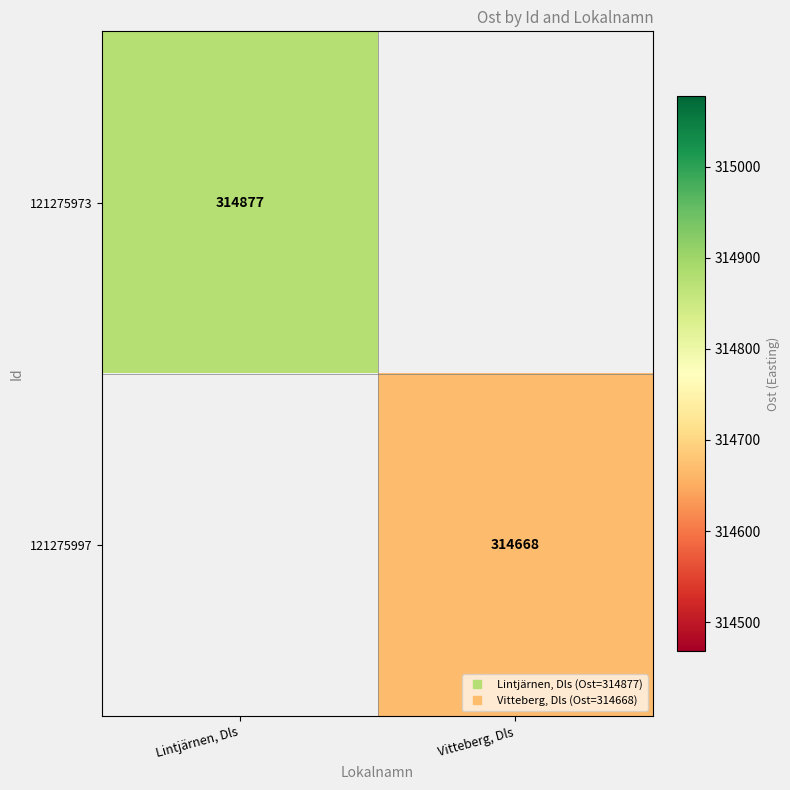

How many values in 121275973 are above zero?

1